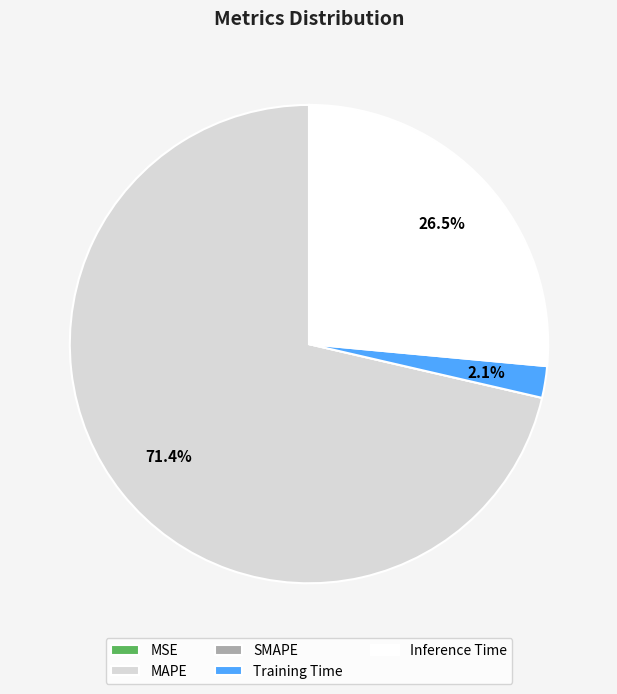

Which has a higher value, MAPE or Training Time?

MAPE